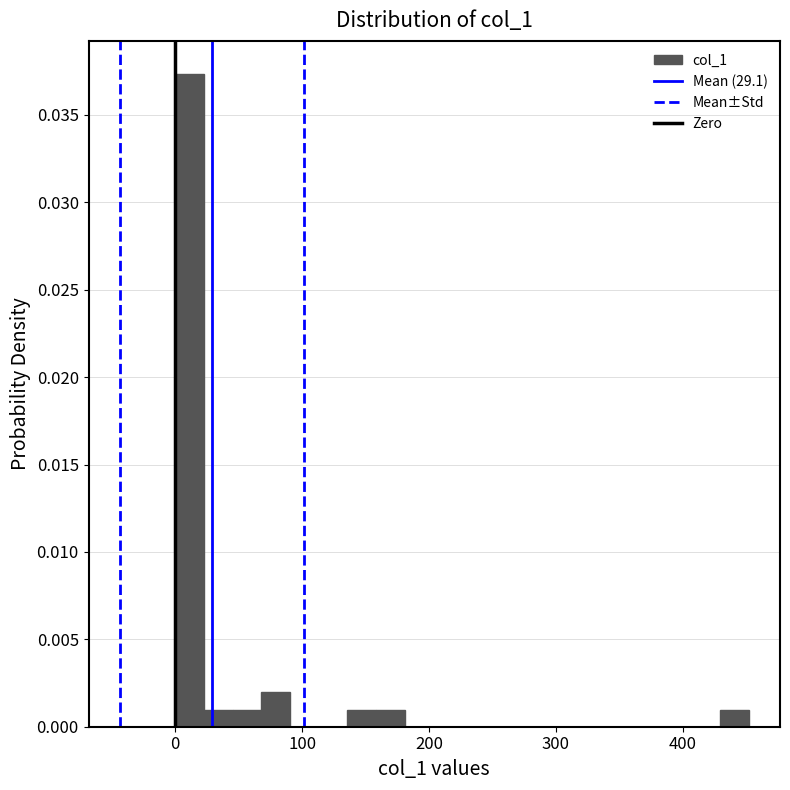

Around what value on the x-axis is the tallest bar? Give the approximate position of its centre, as read against the axis.

10